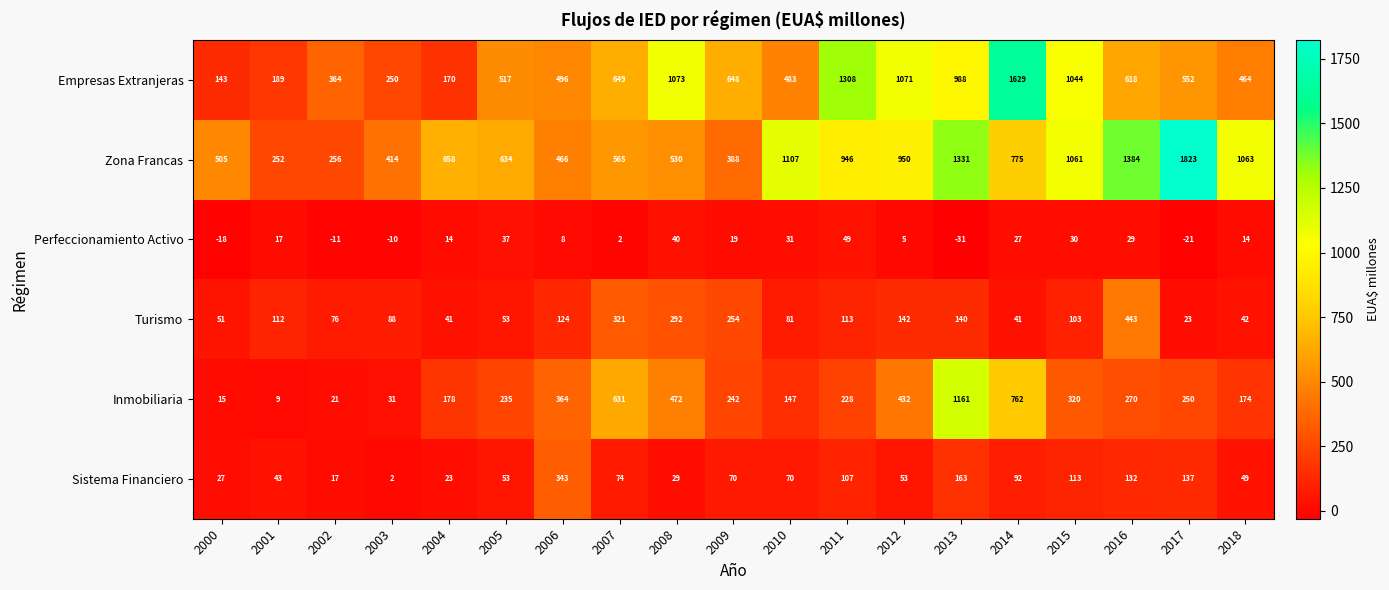

What is the sum of the Empresas Extranjeras values at 2009 and 2018?

1112